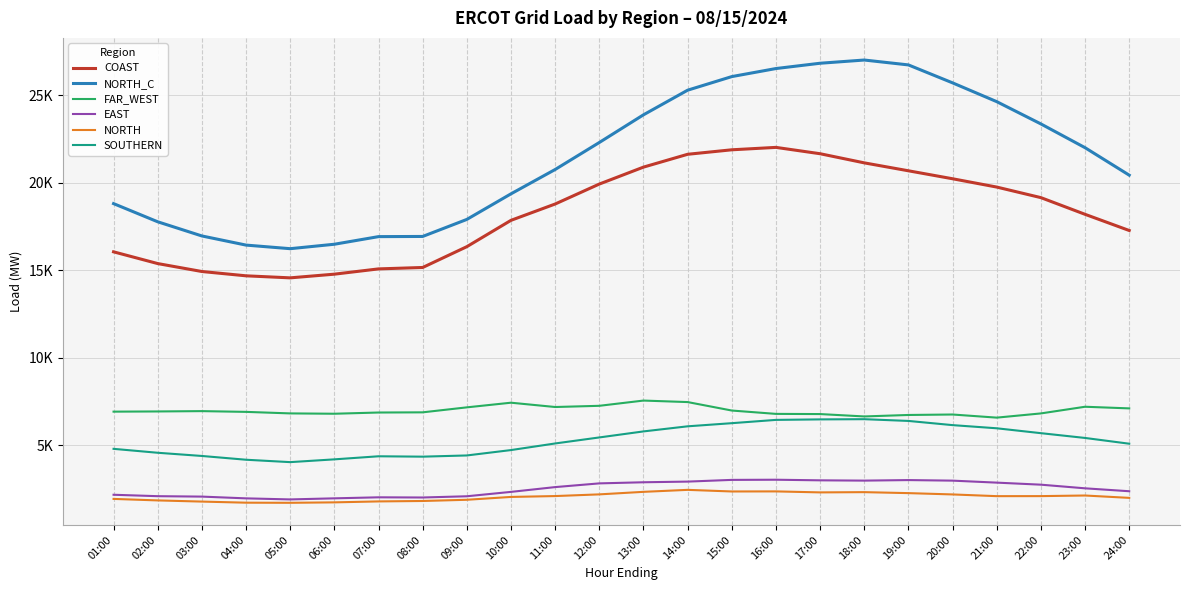

Which series has the largest total across all categories?

NORTH_C